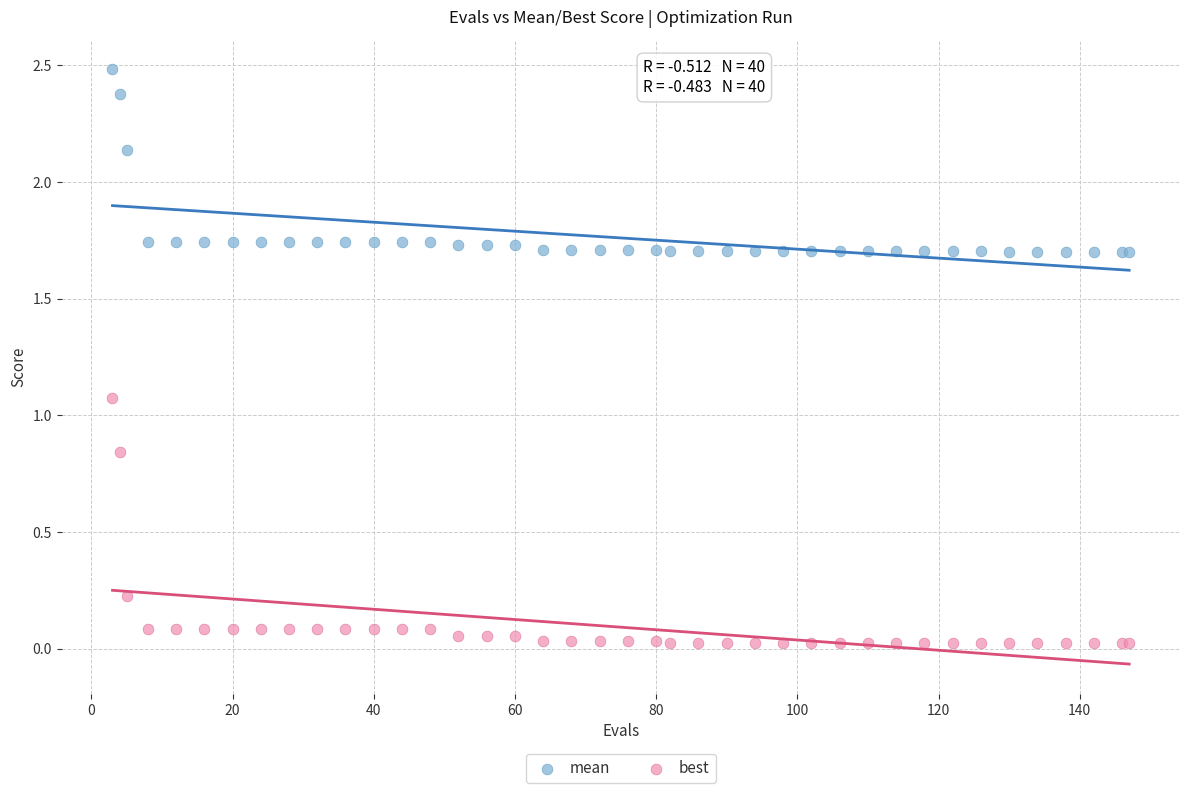

Across all series, what Y value is closest to 1?

1.1